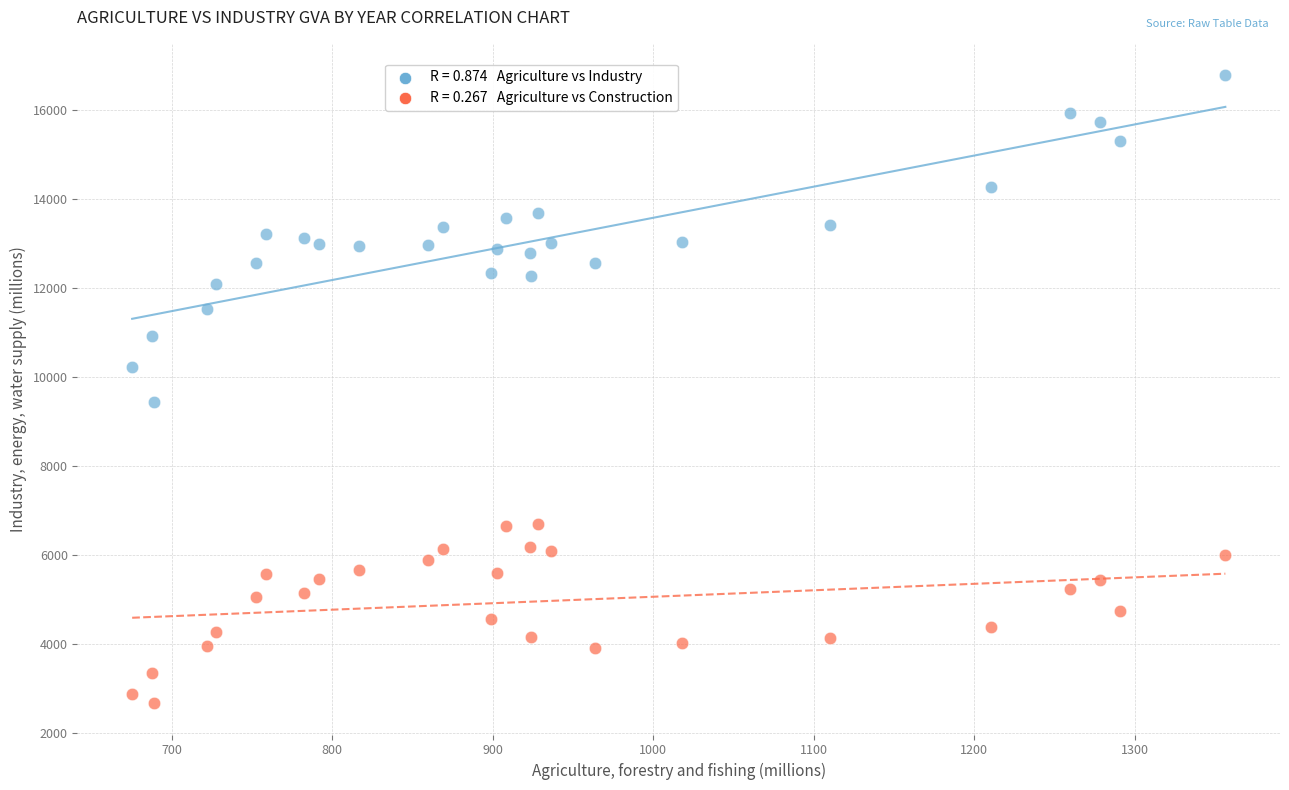

Across all data points, what is the range of Y values (max minus min)?

14098.6